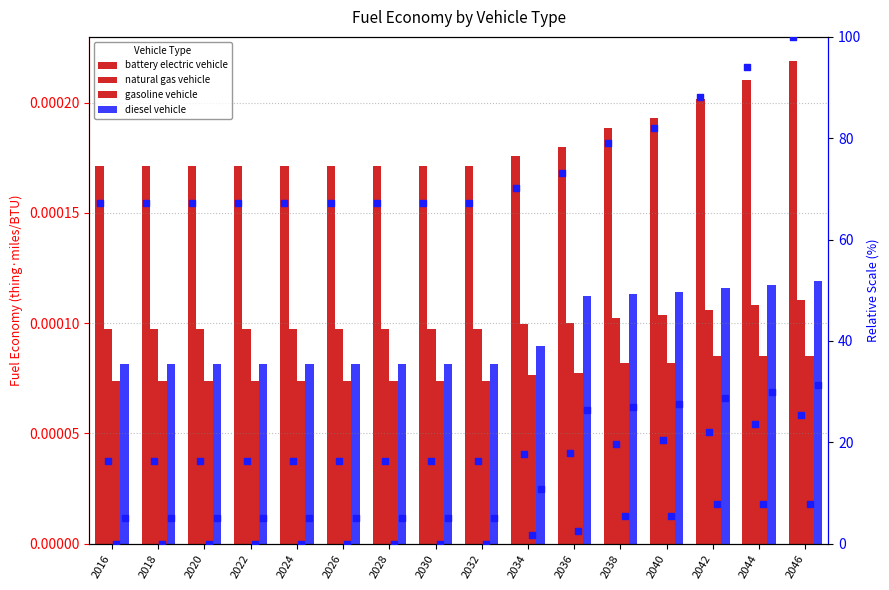

At which category is the sum across all series the highest?

2046